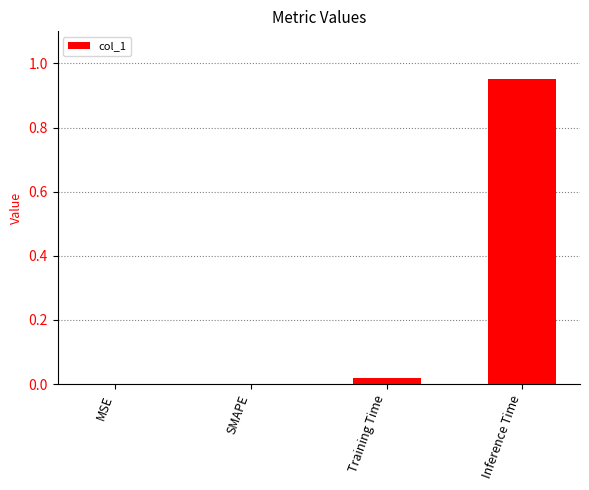

The chart shows a value of 0.5 at MSE. True or false?

False